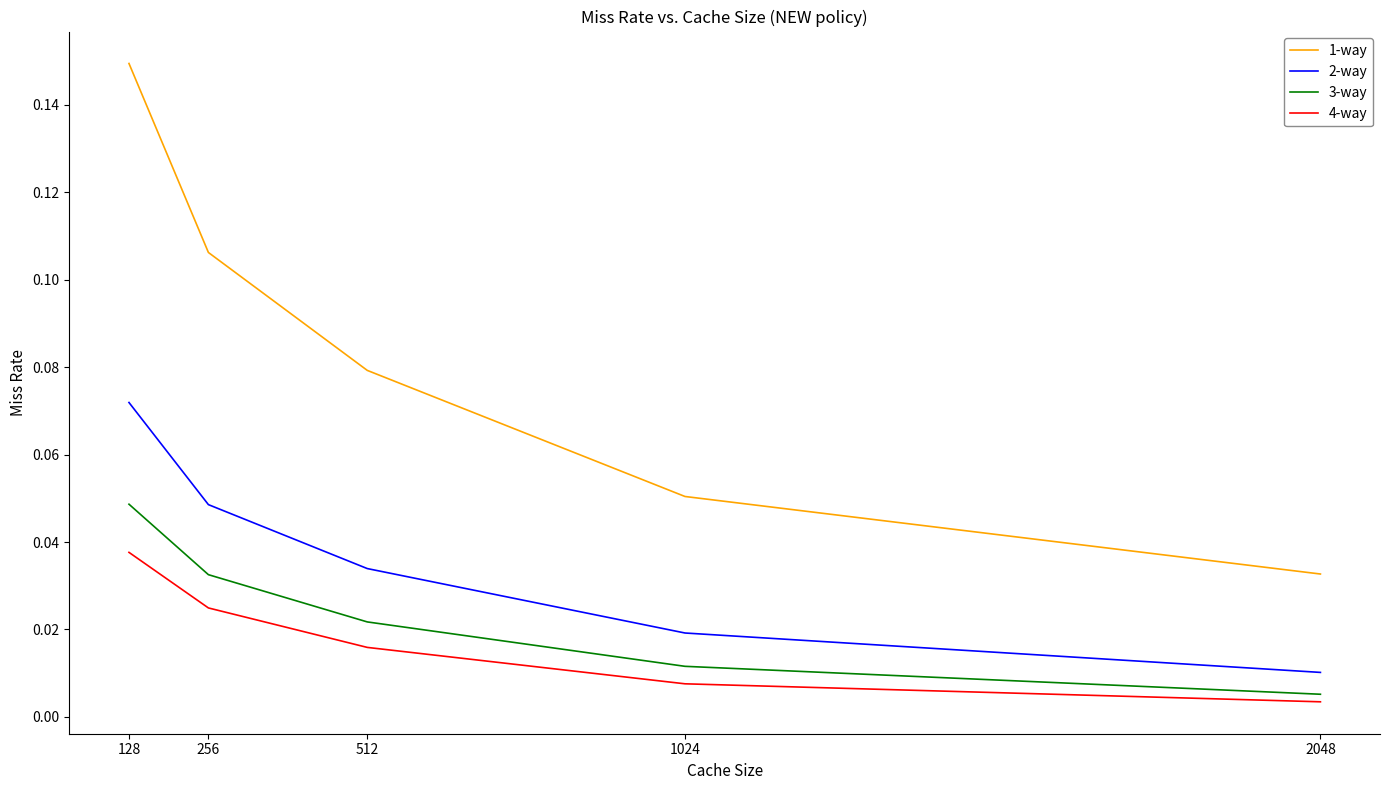

At 128, list the series in order from largest to smallest.

1-way, 2-way, 3-way, 4-way